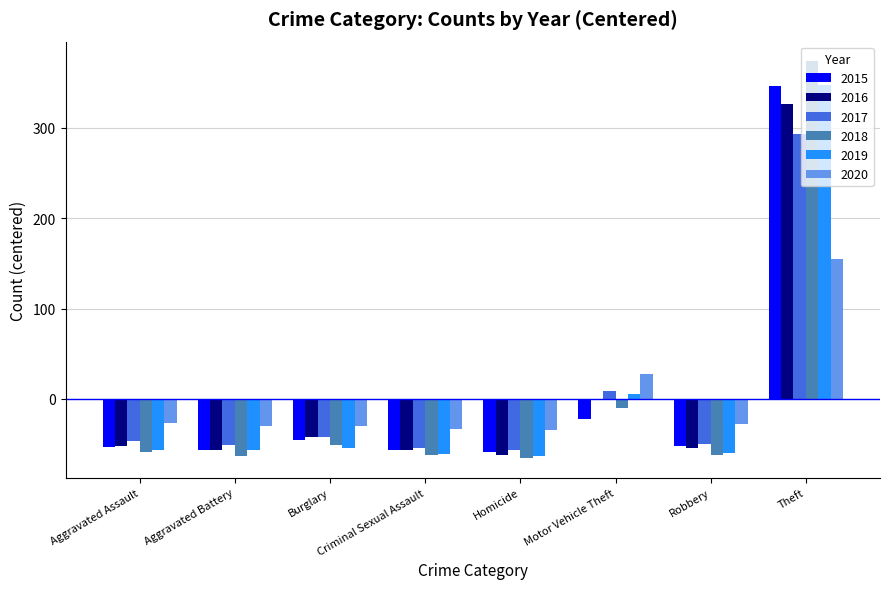

At which category is the sum across all series the highest?

Theft